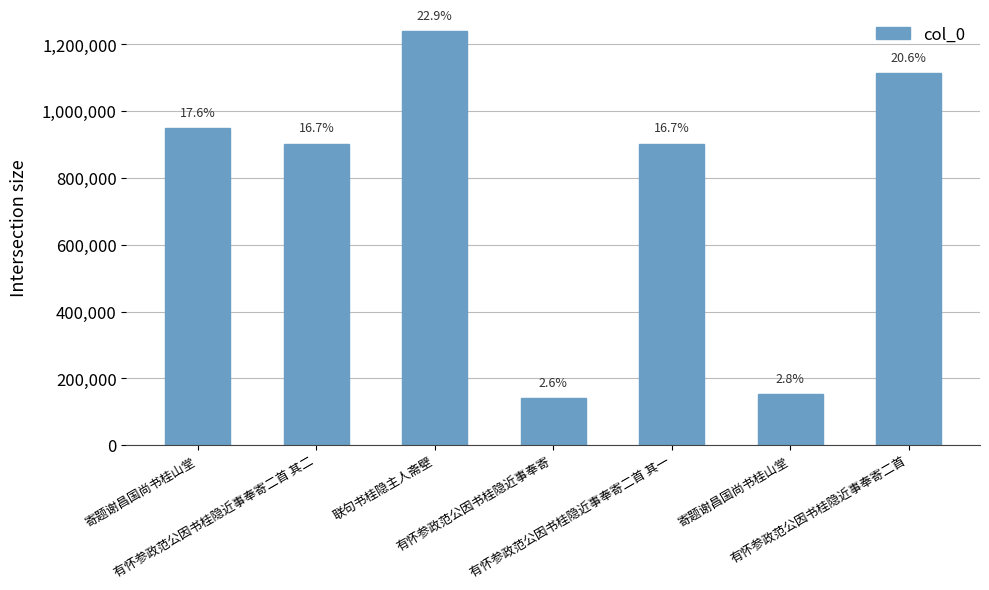

Rank the categories by value from lowest to highest.

有怀参政范公因书桂隐近事奉寄, 寄题谢昌国尚书桂山堂, 有怀参政范公因书桂隐近事奉寄二首 其二, 有怀参政范公因书桂隐近事奉寄二首 其一, 寄题谢昌国尚书桂山堂, 有怀参政范公因书桂隐近事奉寄二首, 联句书桂隐主人斋壁